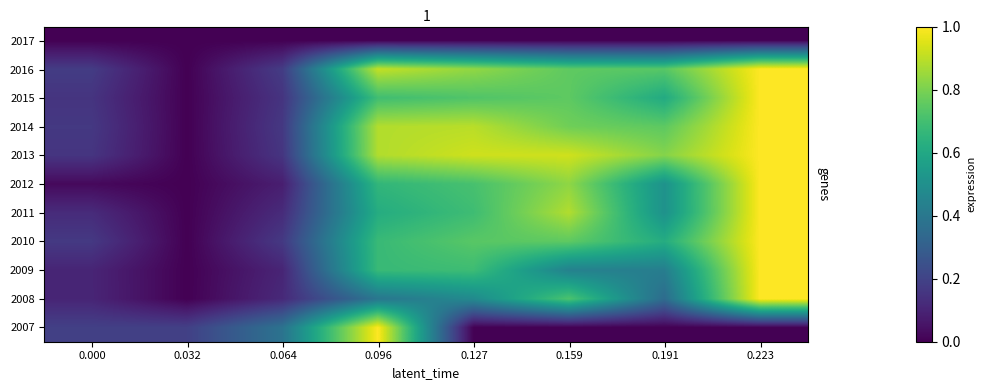

At how many categories does at least one series exceed 0?

8